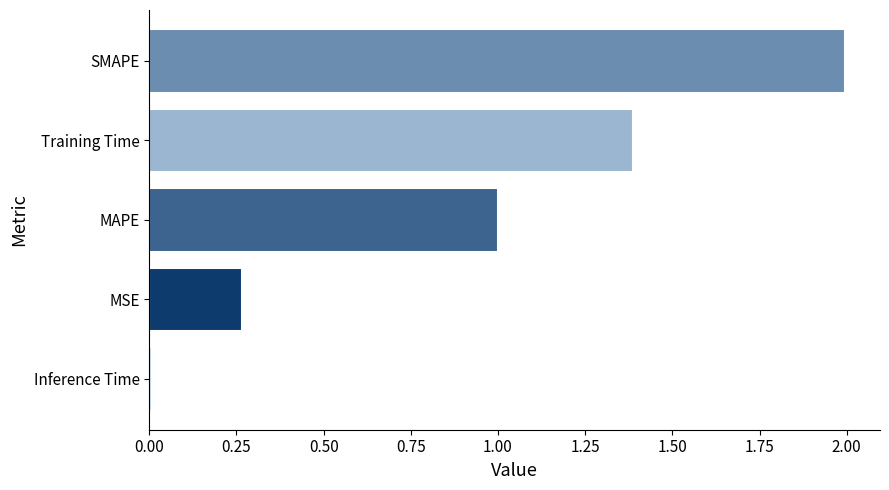

At which category does the chart reach its peak across all series?

SMAPE